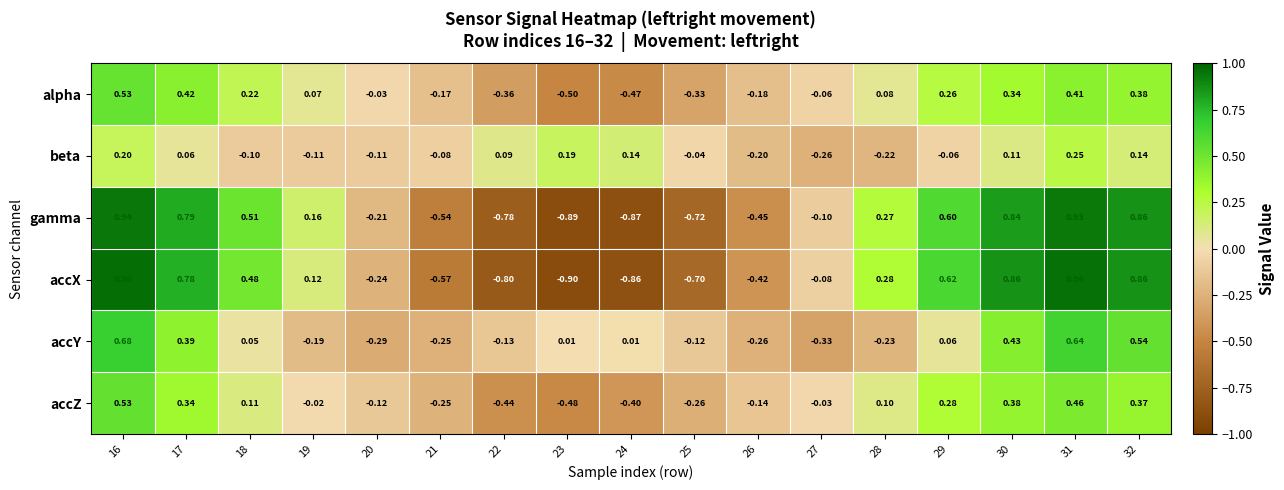

Is the value of accZ at 20 greater than the value of beta at 28?

Yes